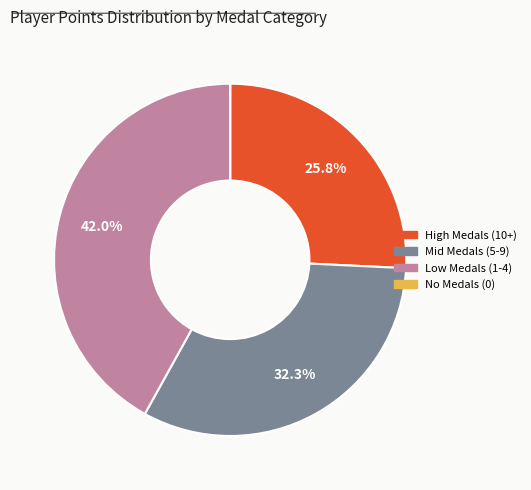

Is there any slice that represents more than half of the pie?

No